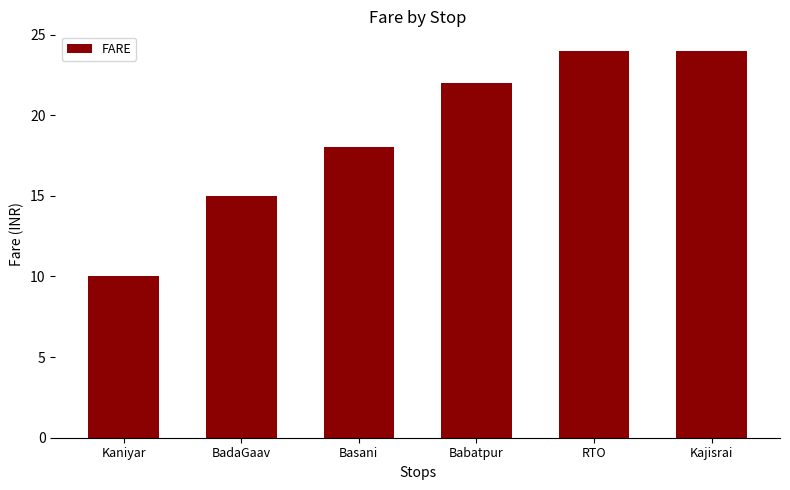

What position from the right is BadaGaav?

5